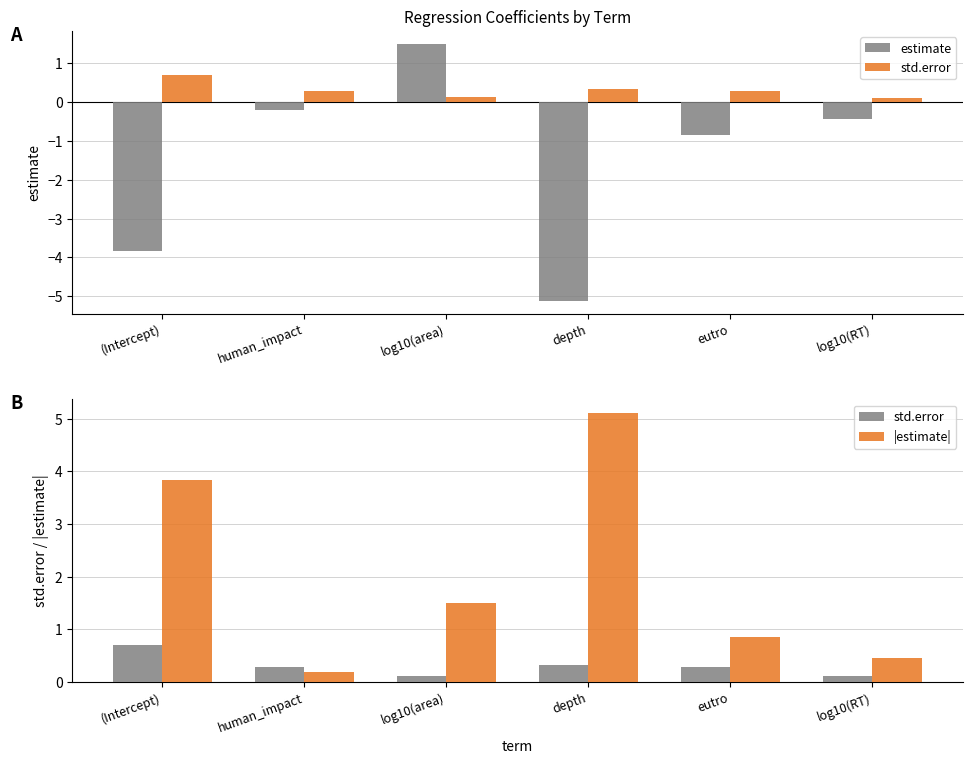

What is the lowest value of the |estimate| series?

0.2